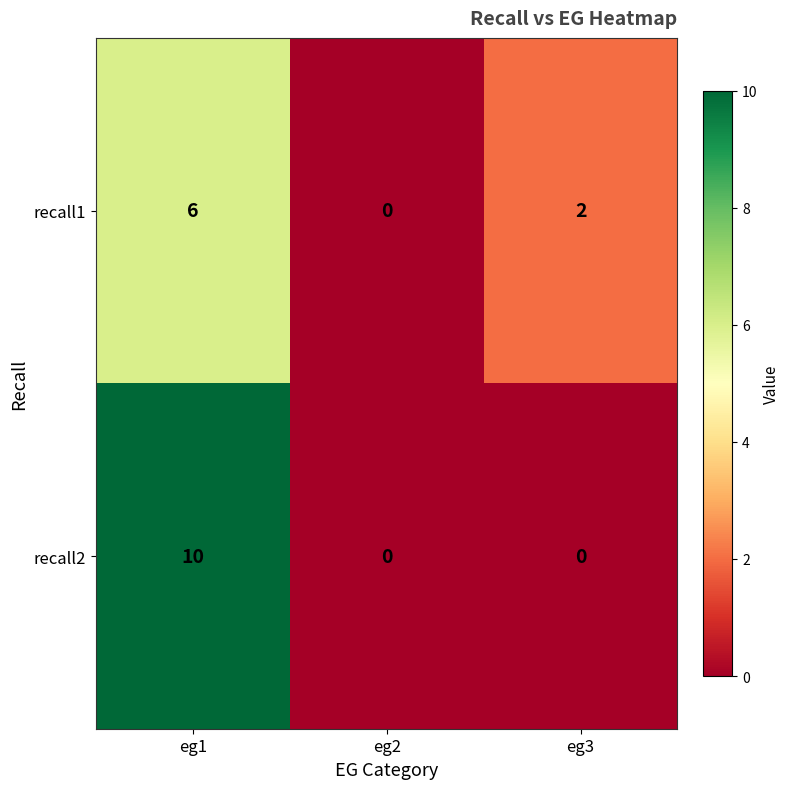

Which category has the highest value in the recall2 series?

eg1